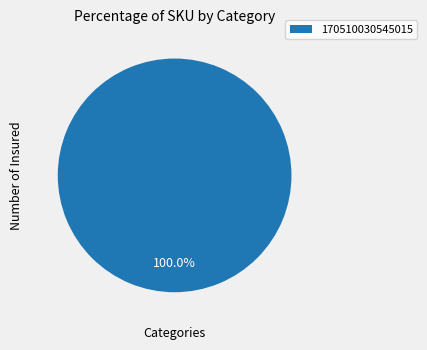

Count the number of slices in the pie.

1